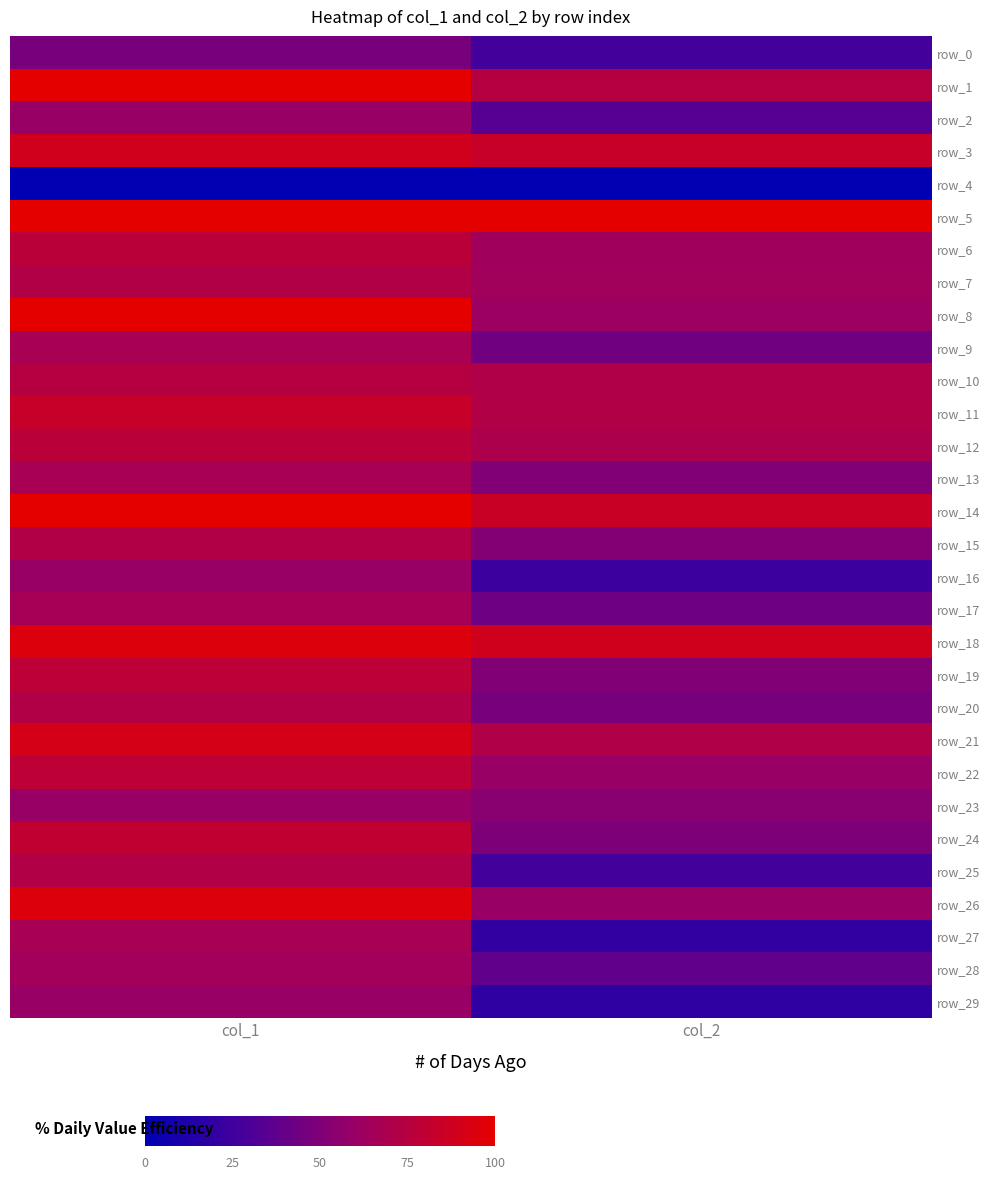

Count the number of data series in this chart.

30